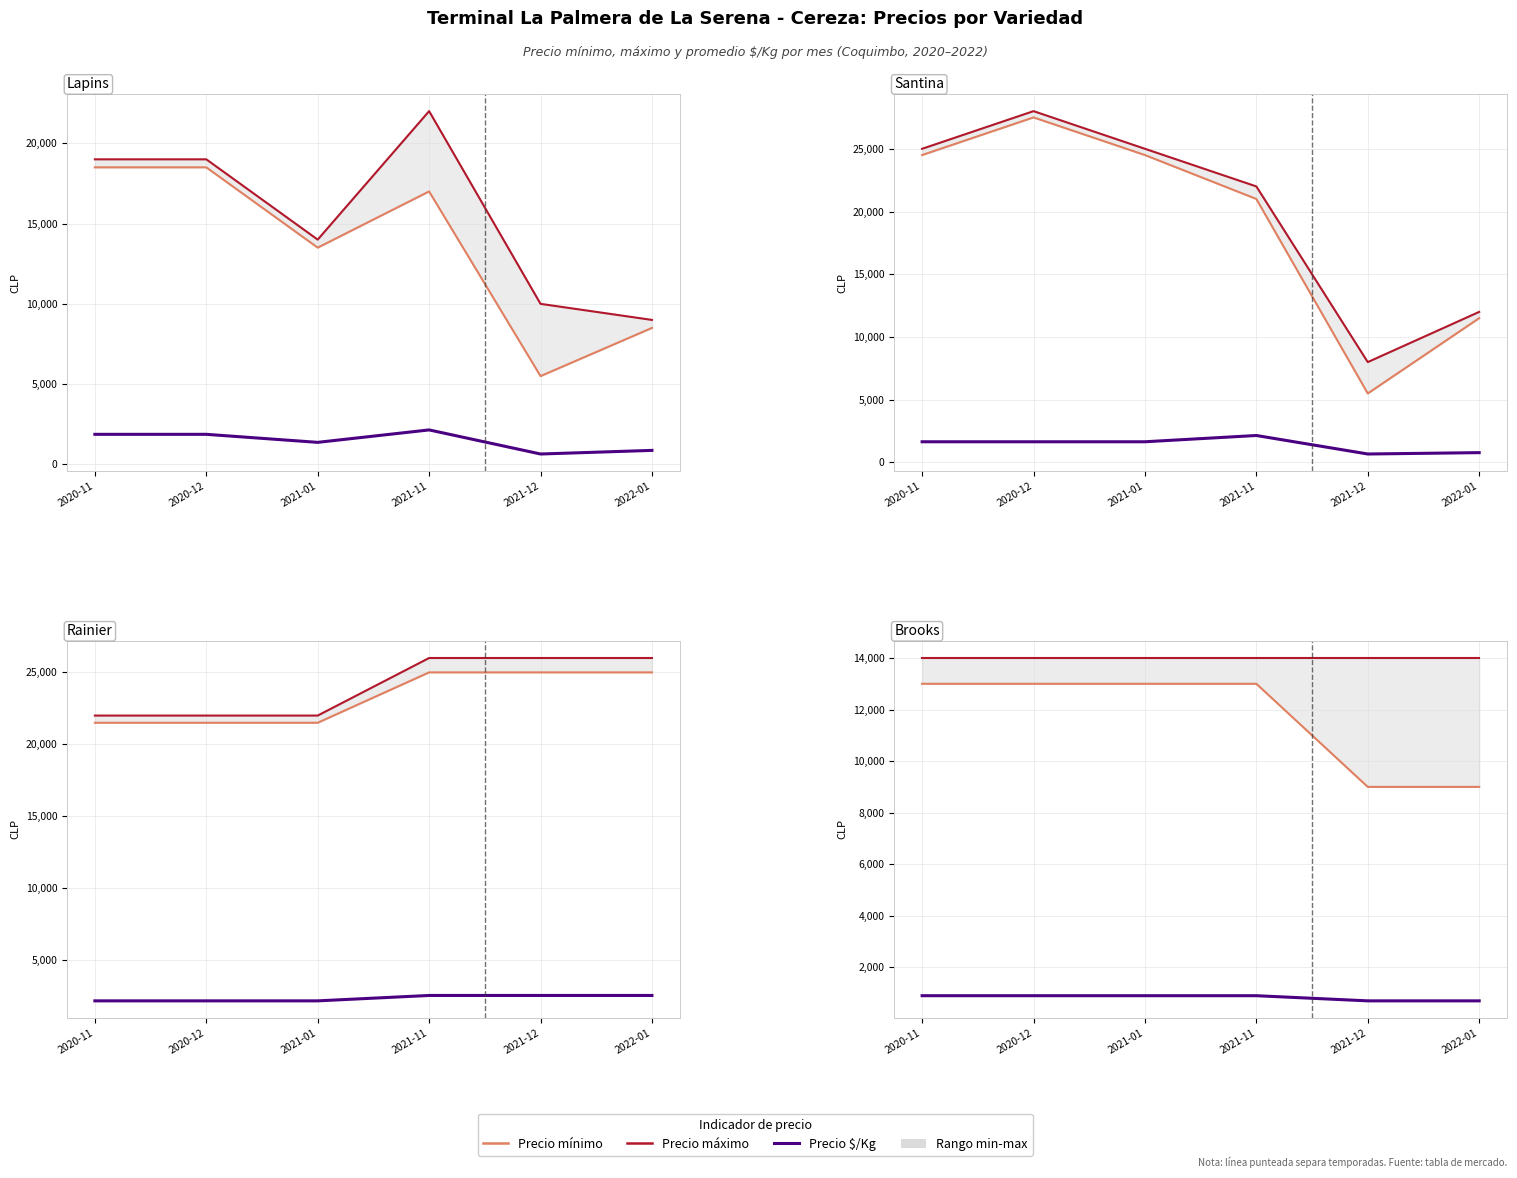

Which series has the widest spread of values?

Precio mínimo